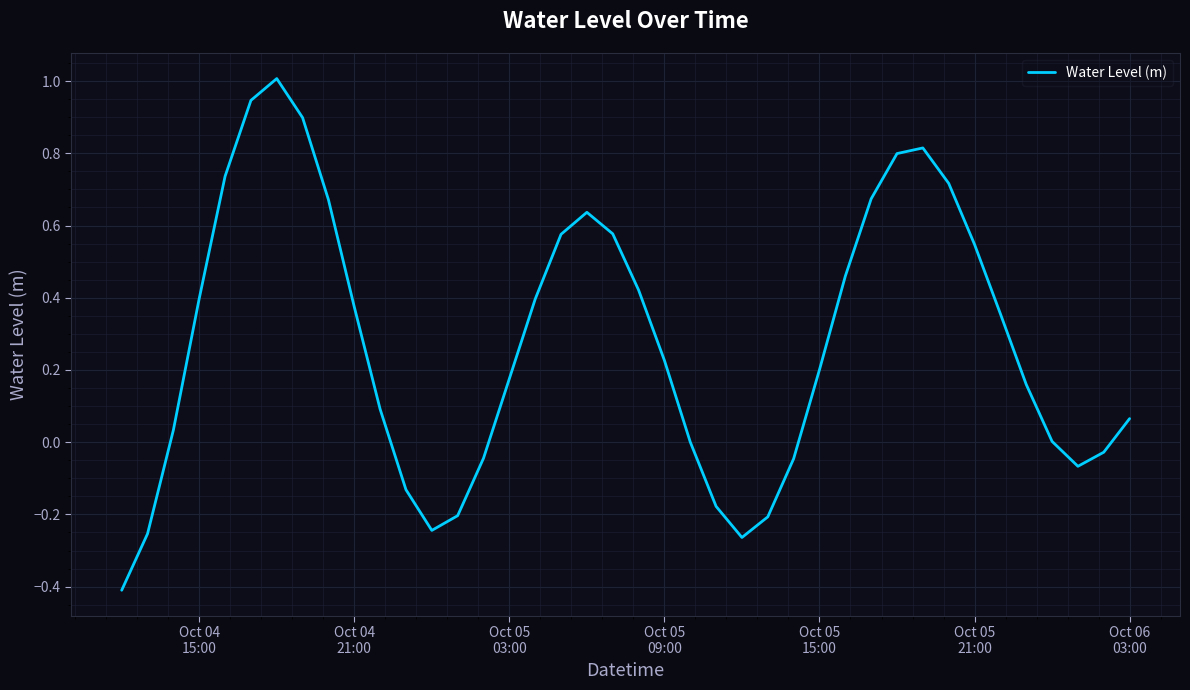

What is the sum of all values?

10.9